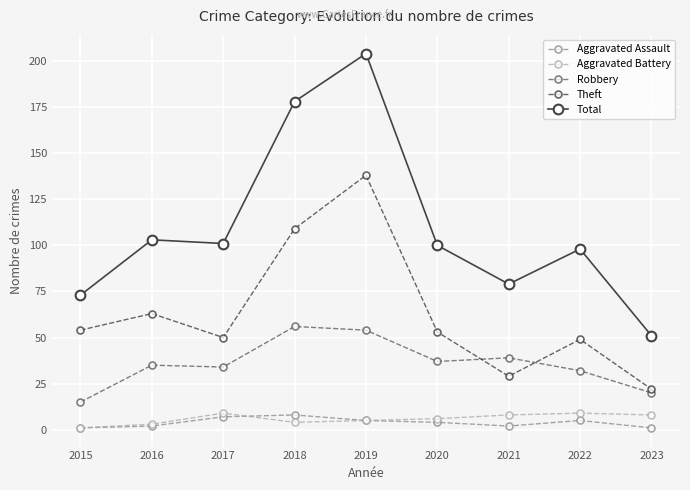

Reading right to left, what are all the values shown in this chart?

Aggravated Assault: 1	5	2	4	5	8	7	2	1
Aggravated Battery: 8	9	8	6	5	4	9	3	1
Robbery: 20	32	39	37	54	56	34	35	15
Theft: 22	49	29	53	138	109	50	63	54
Total: 51	98	79	100	204	178	101	103	73